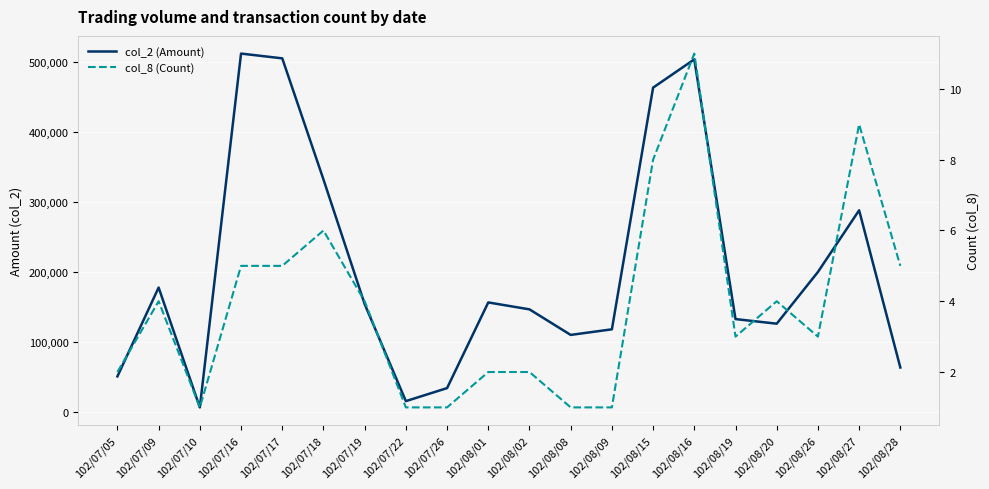

What is the label of the 19th point from the right?

102/07/09